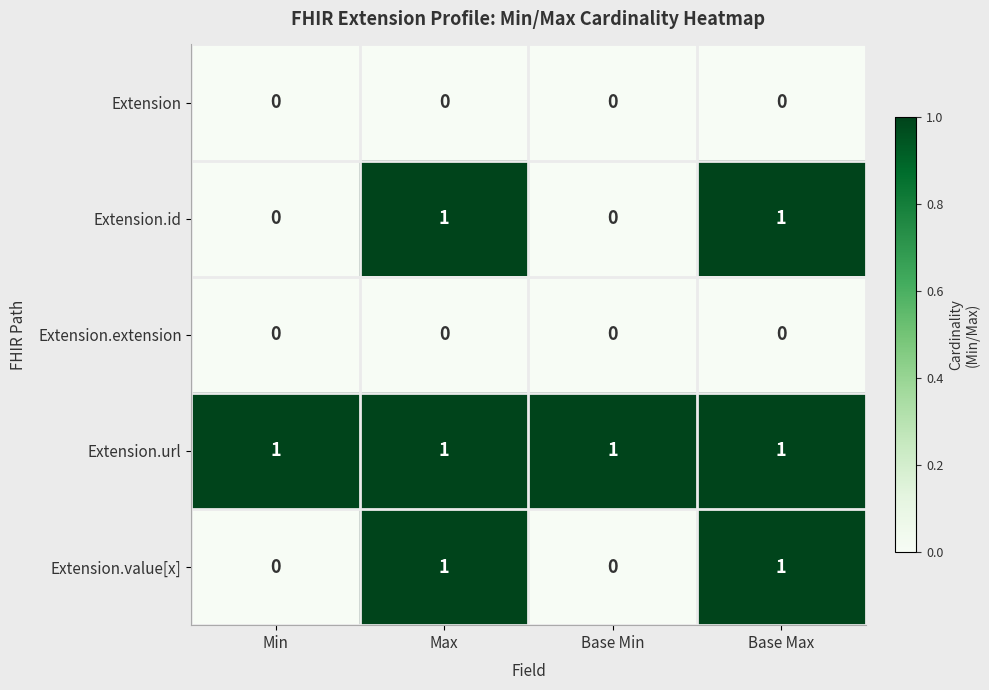

True or false: Extension.value[x] has a value of 1 at Base Max.

True